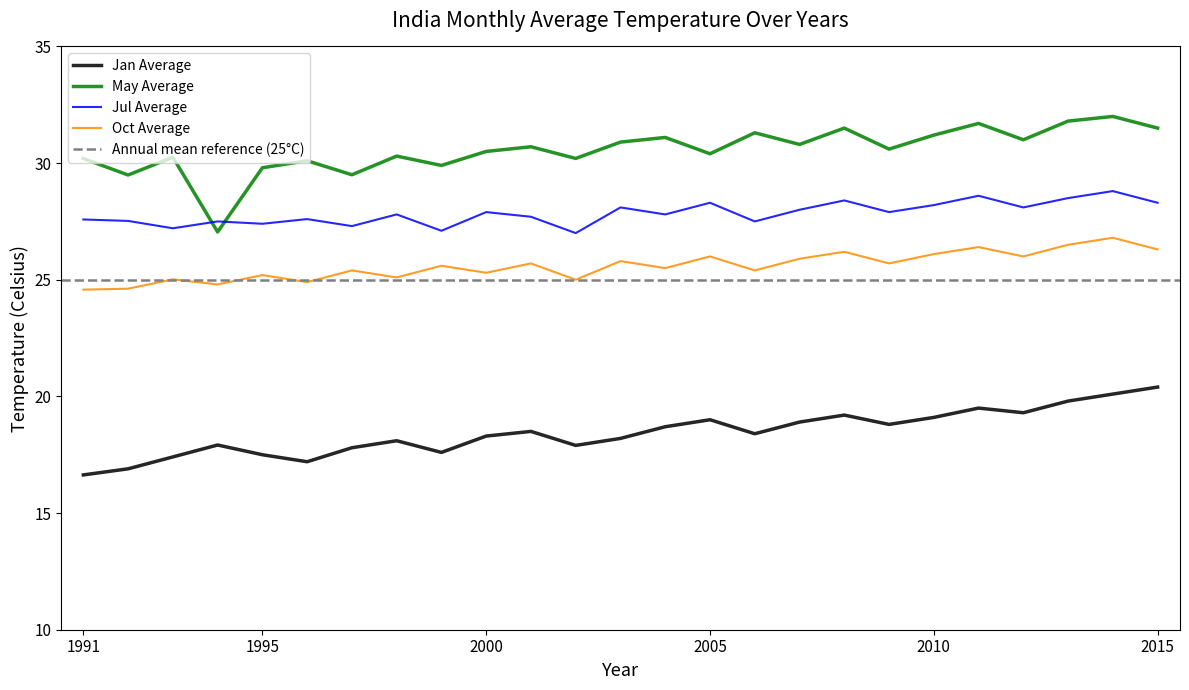

The May Average series shows 11.8 at 1995. True or false?

False